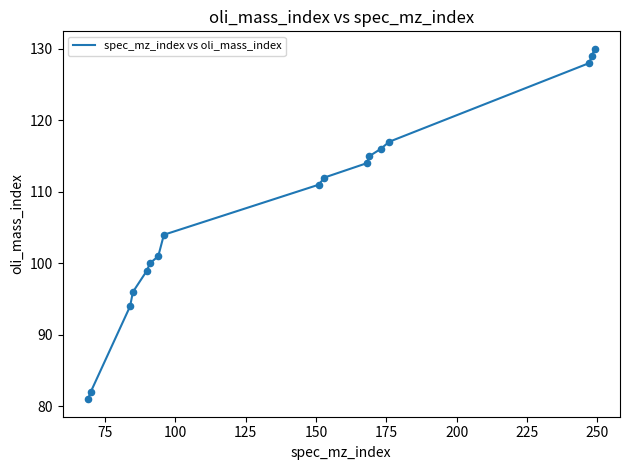

What is the difference between the maximum and minimum values?

49